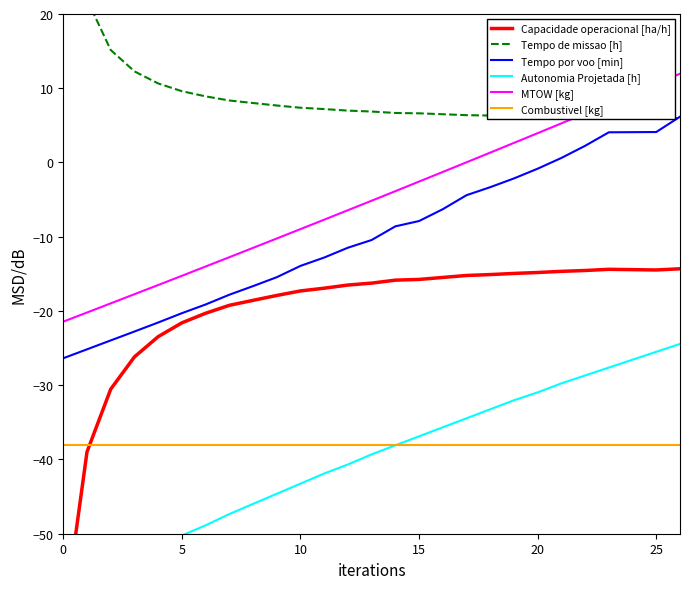

Which series ends up on top after the final intersection of Autonomia Projetada [h] and Combustivel [kg]?

Autonomia Projetada [h]